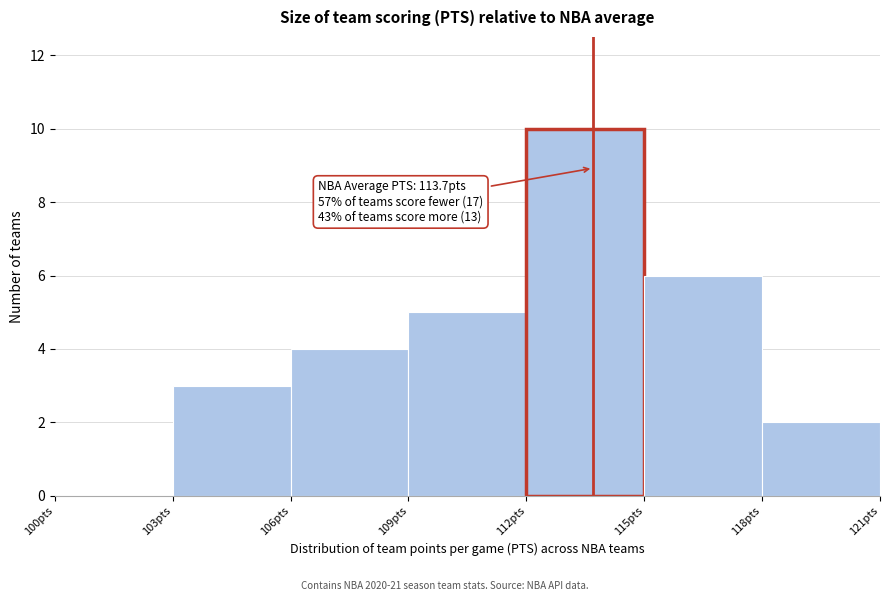

Which range on the x-axis has the tallest bar?

112 to 115